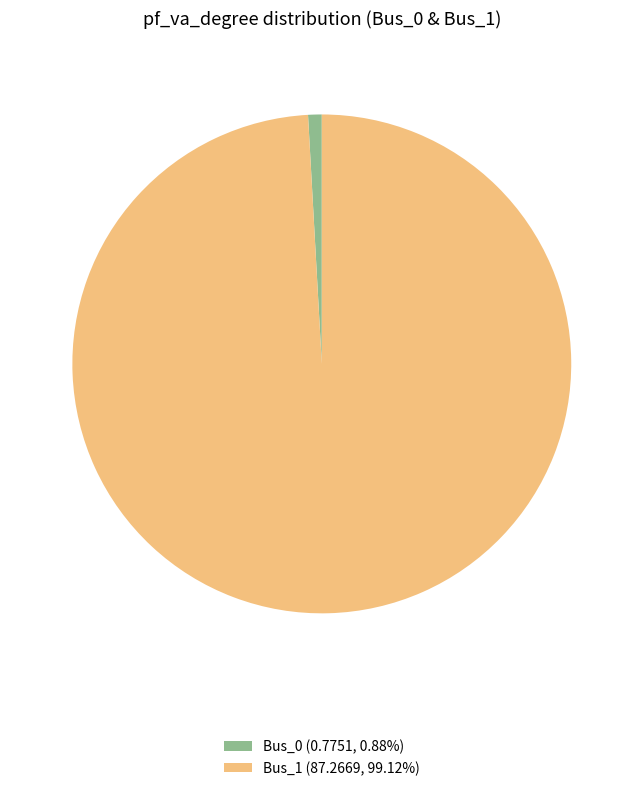

Combined, do Bus_0 (0.7751, 0.88%) and Bus_1 (87.2669, 99.12%) account for over 50%?

Yes